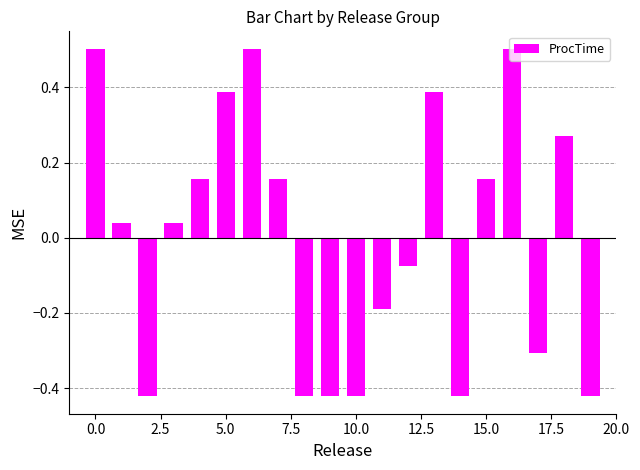

What is the difference between the maximum and minimum values?

0.9